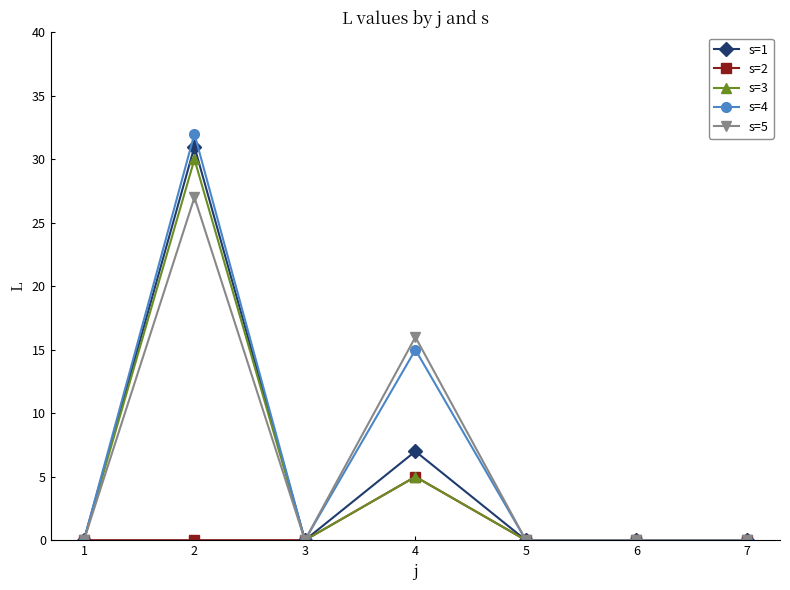

What is the difference between the maximum and minimum values in the s=4 series?

32